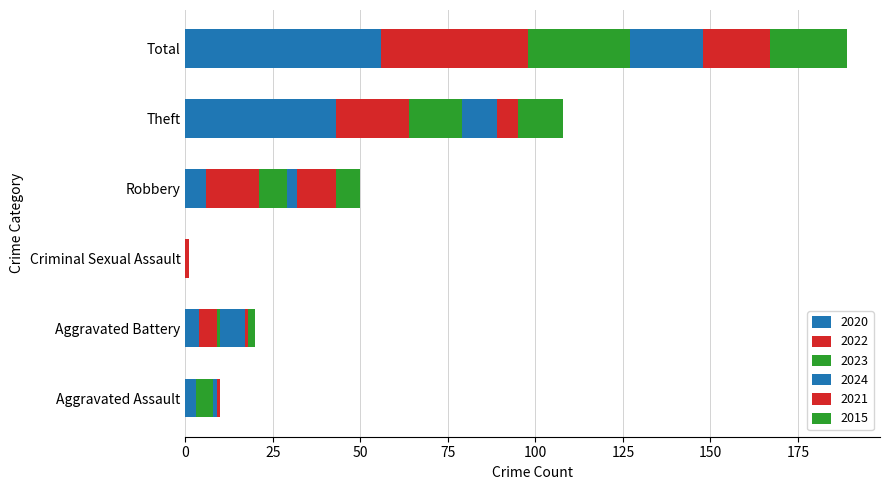

Count the number of data series in this chart.

6